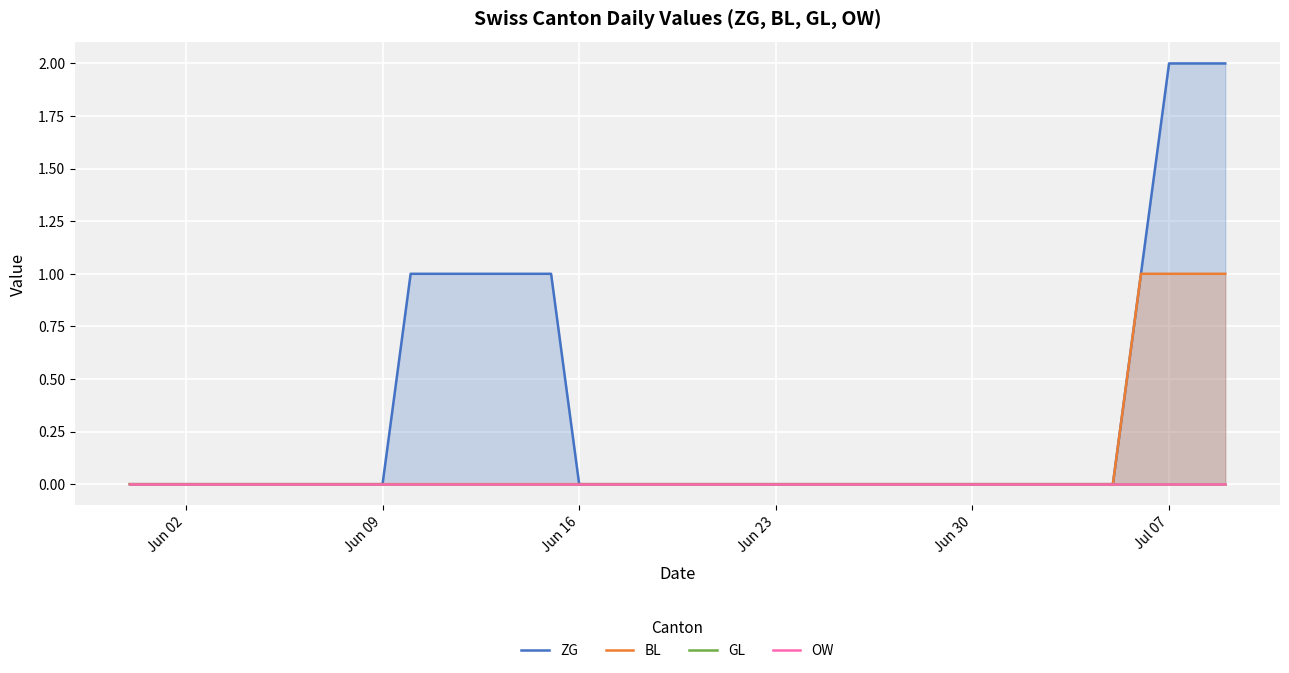

True or false: OW and ZG cross at least once.

False